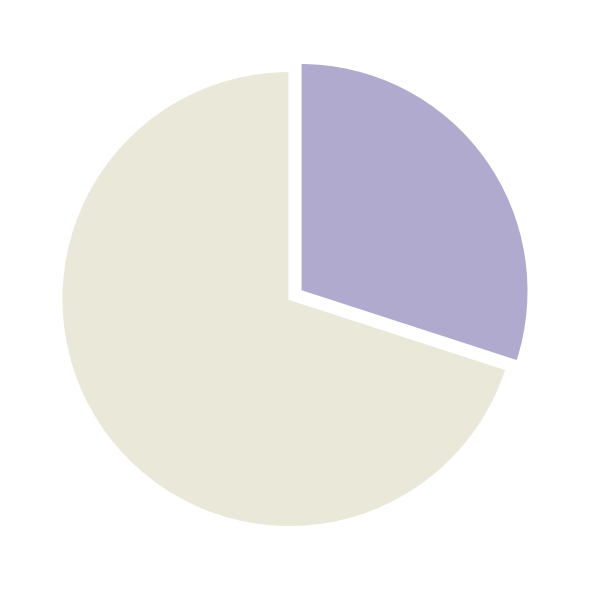

Rank the categories by value from highest to lowest.

至元二年二月八日陈子善范昭甫同游虎丘四首 其二, 和徐子仁游虎丘四首 其二